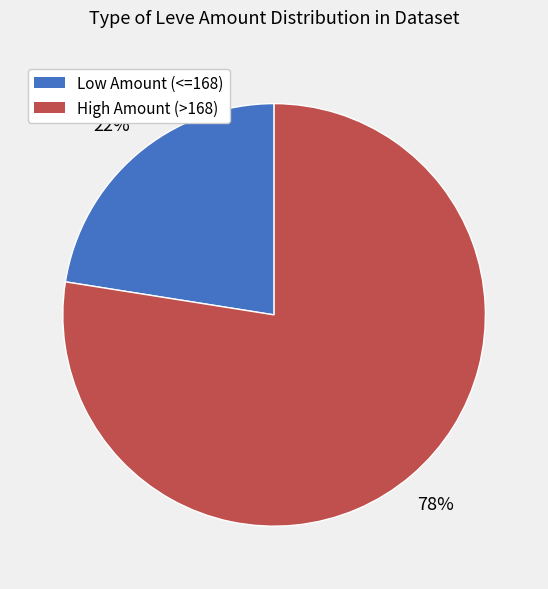

Does any single category account for the majority?

Yes